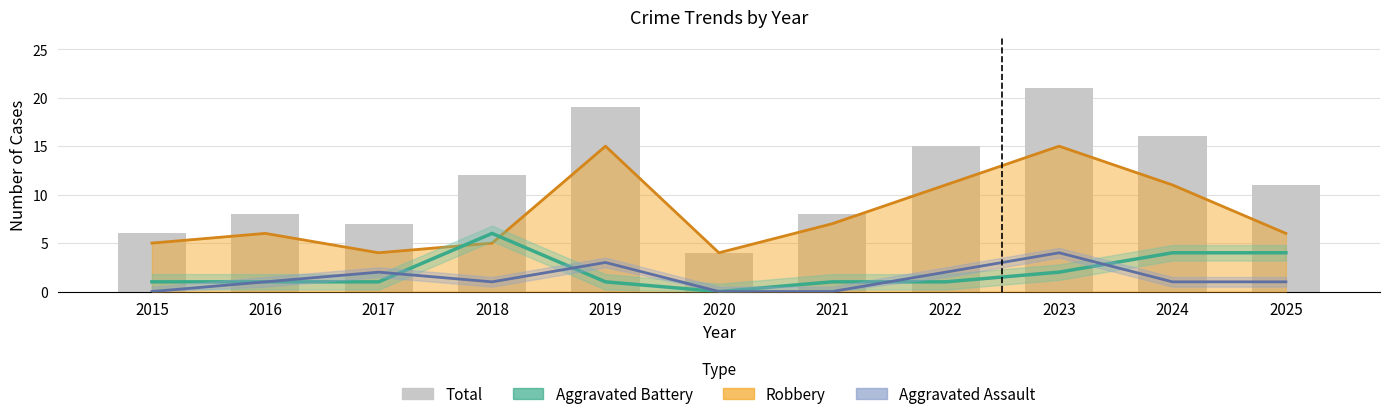

Does the chart contain any negative values?

No